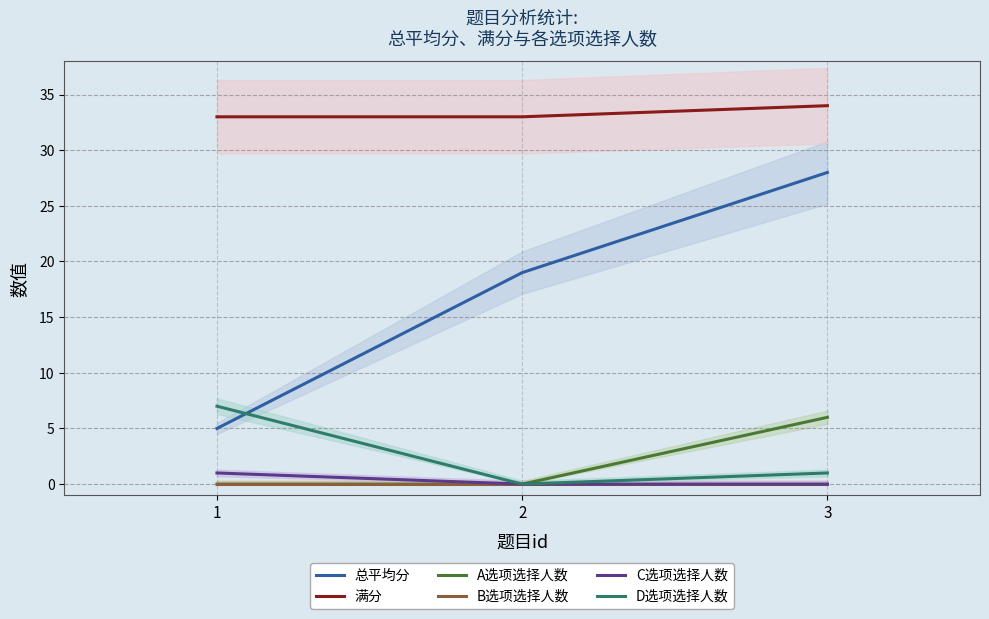

What are all the series names shown in the legend?

总平均分, 满分, A选项选择人数, B选项选择人数, C选项选择人数, D选项选择人数